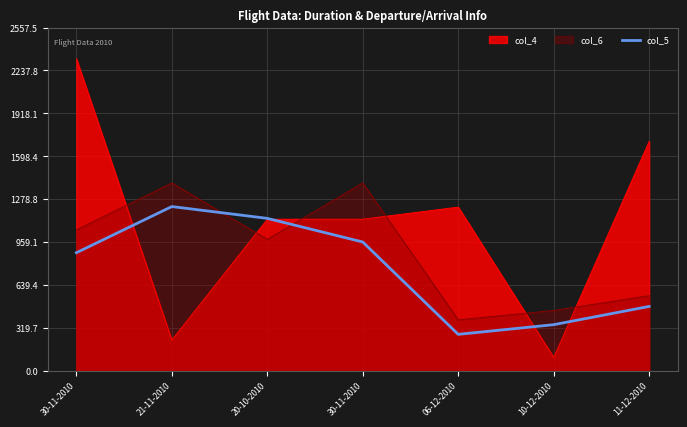

What is the label of the 5th point from the right?

20-10-2010